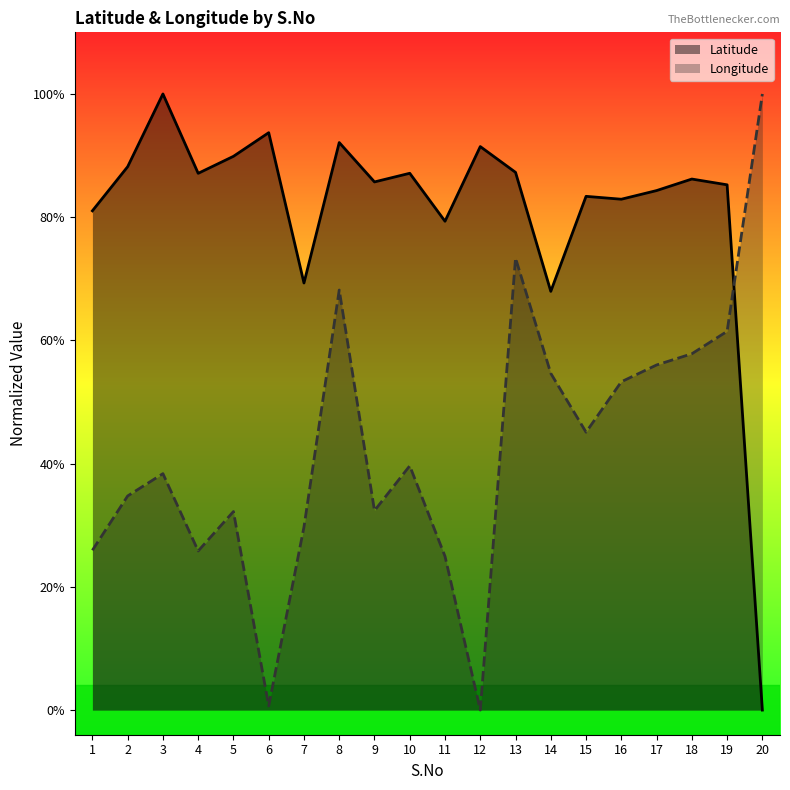

Which series has the largest total across all categories?

Latitude